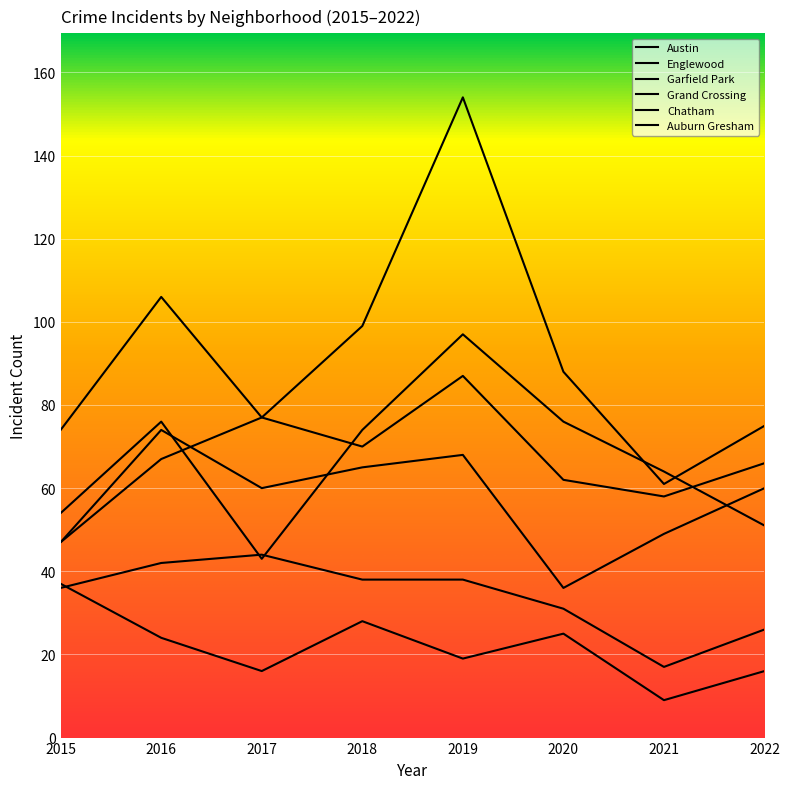

What is the total value across all series at 2018?

374